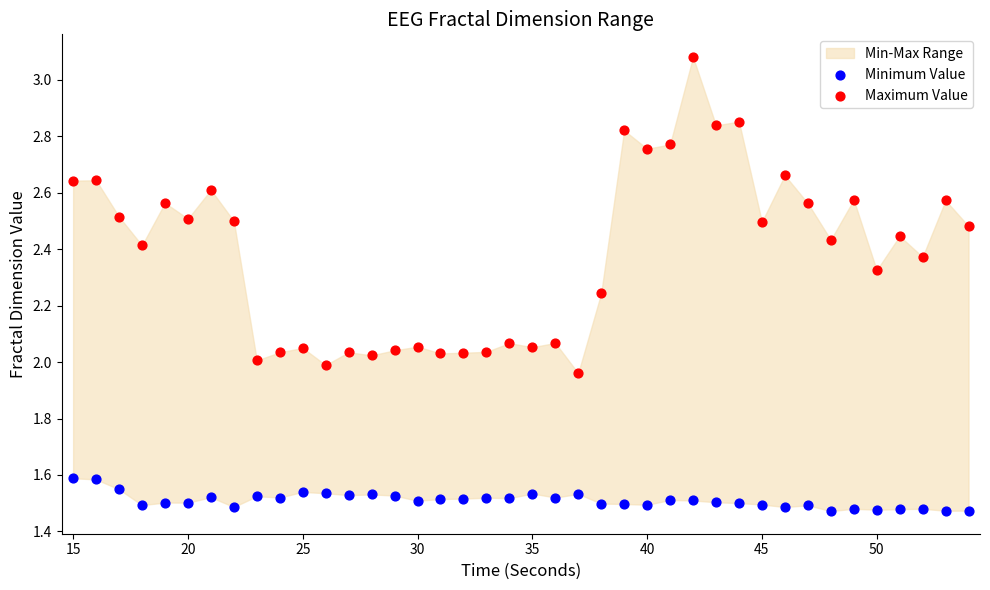

Which series contains the lowest Y value?

Minimum Value